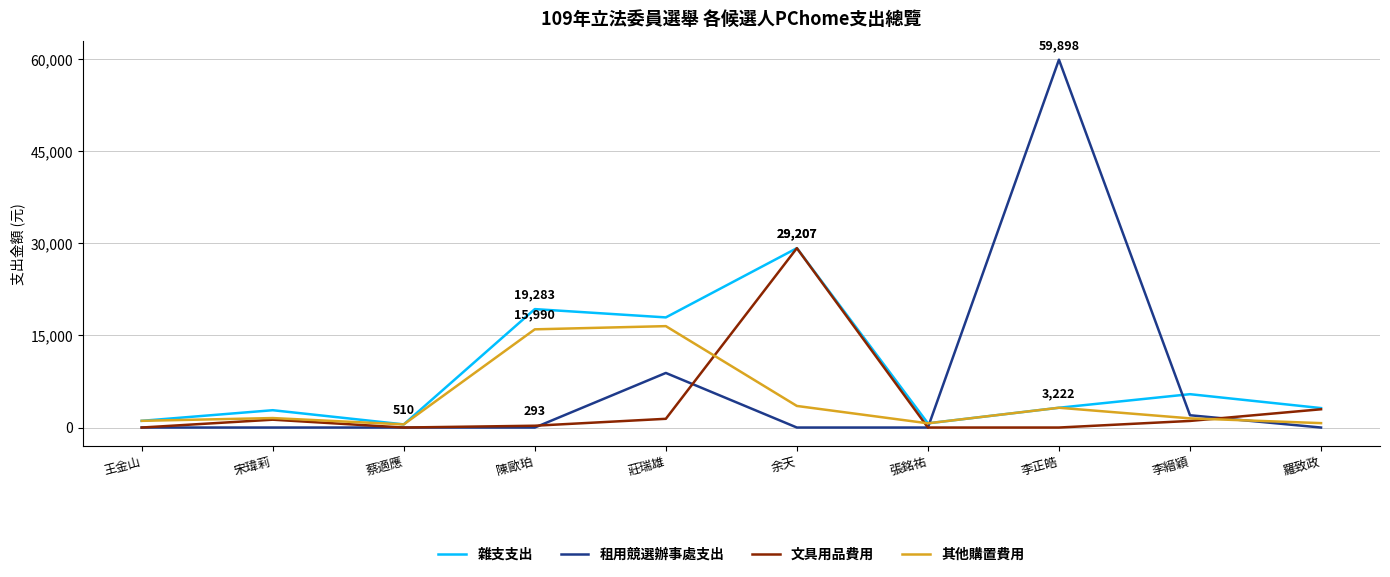

Which category has the highest value in the 文具用品費用 series?

余天